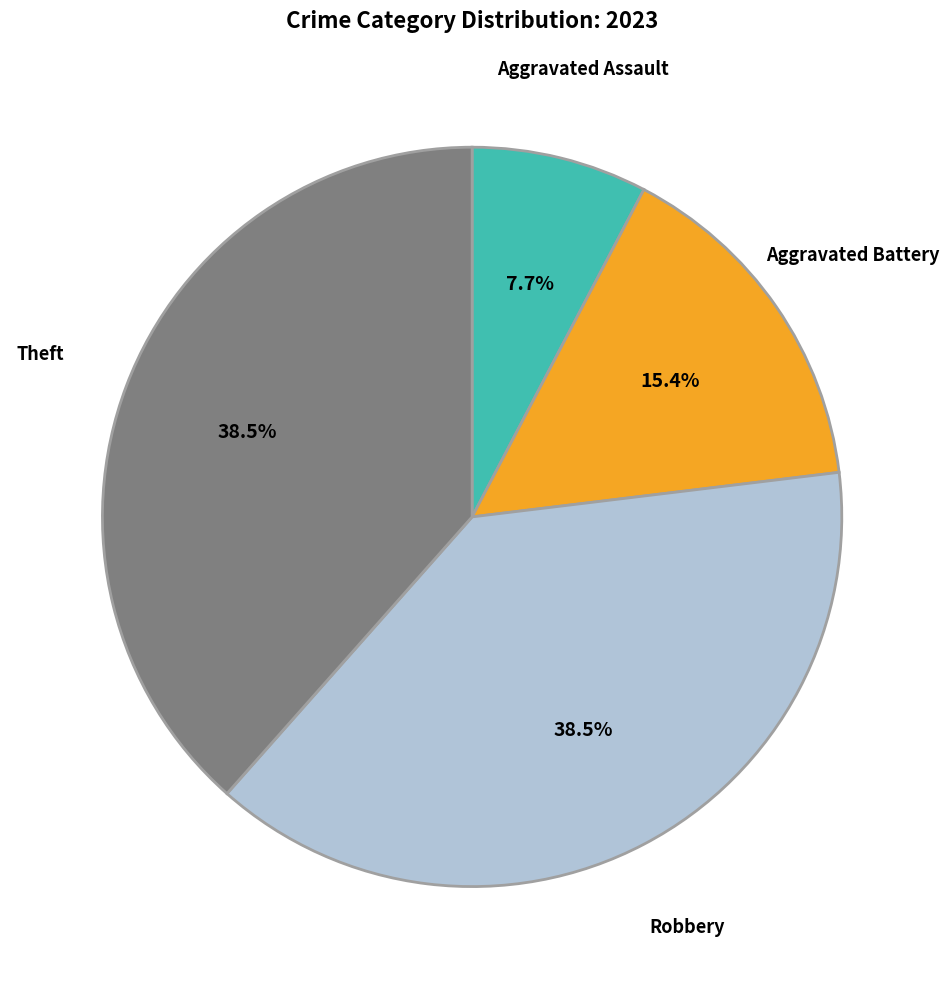

Is there a majority slice in this chart?

No